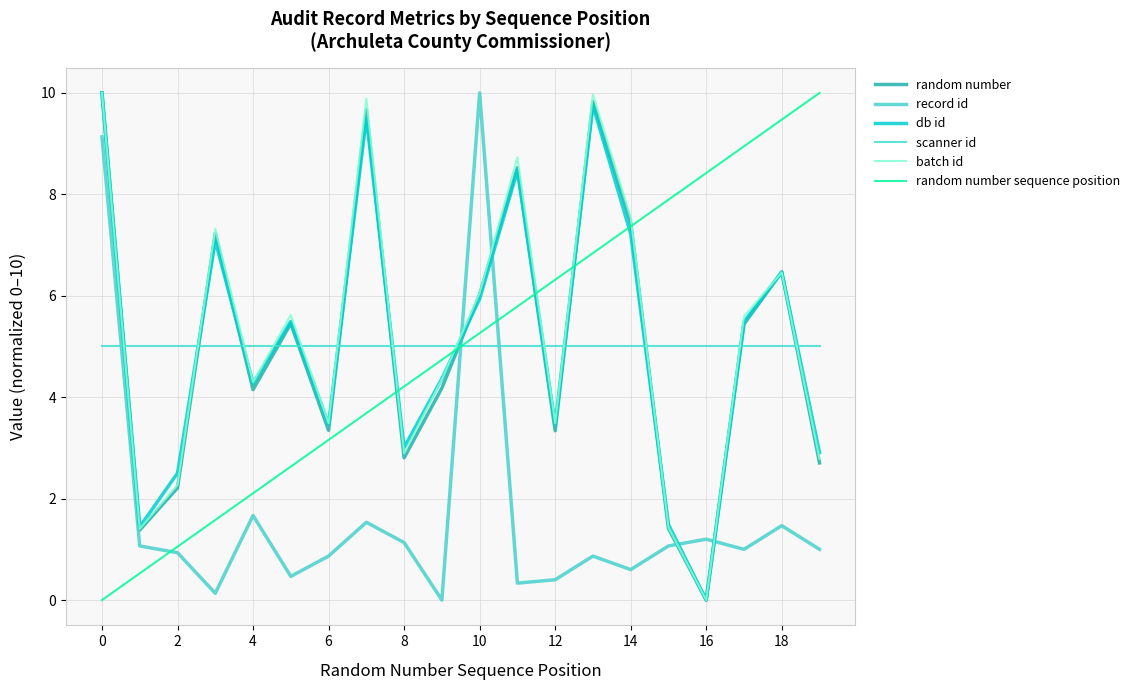

What are all the series names shown in the legend?

random number, record id, db id, scanner id, batch id, random number sequence position